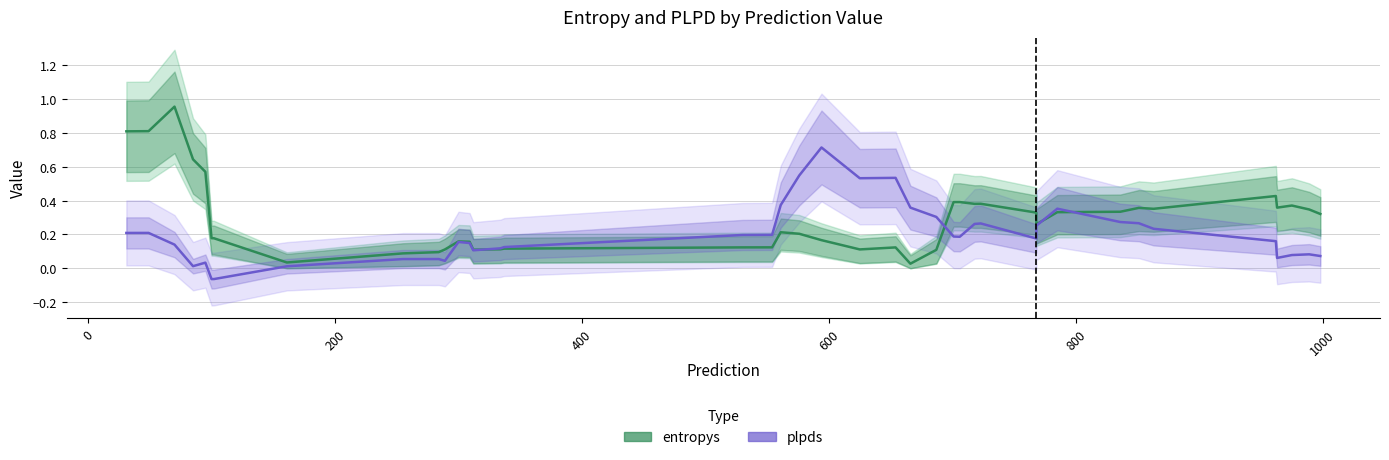

What is the maximum value shown in the chart?

1.0